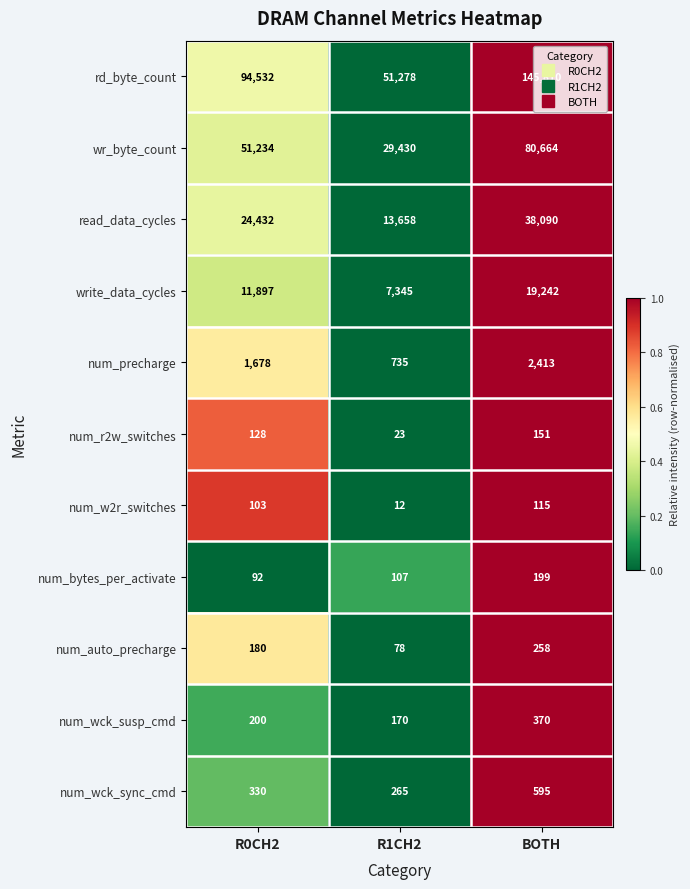

What value does the wr_byte_count series have at BOTH, to the nearest 10?

80660